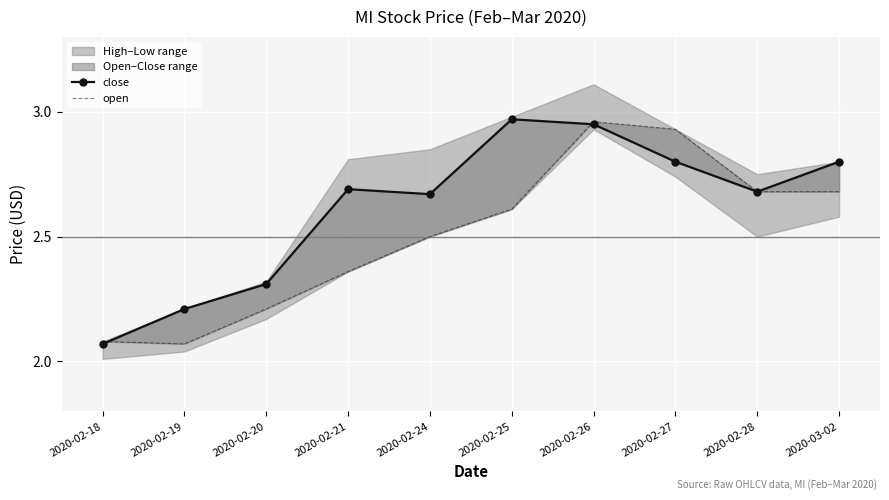

What is the sum of all open values?

25.1